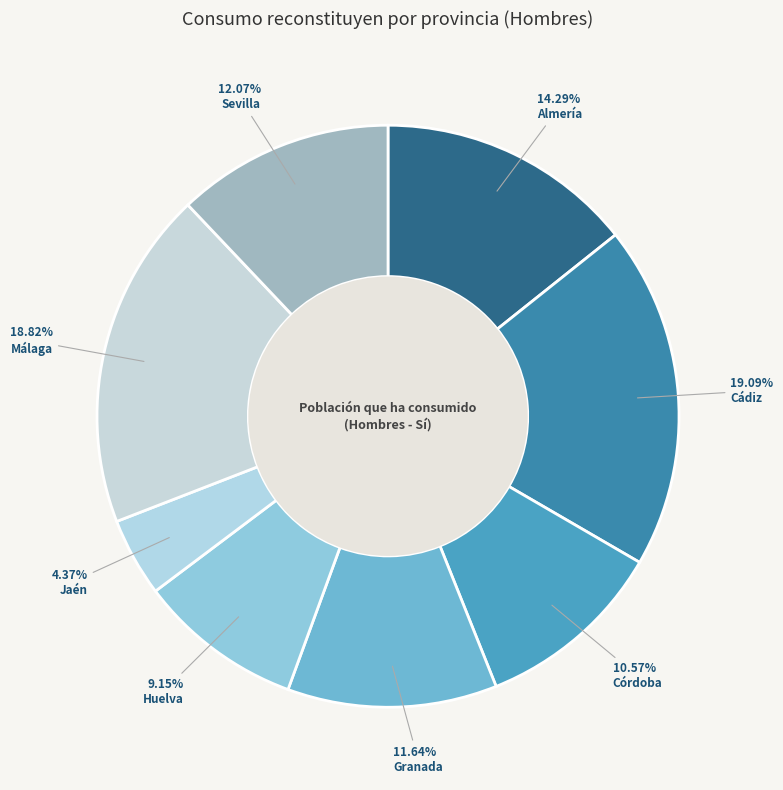

How many segments does this pie chart have?

8